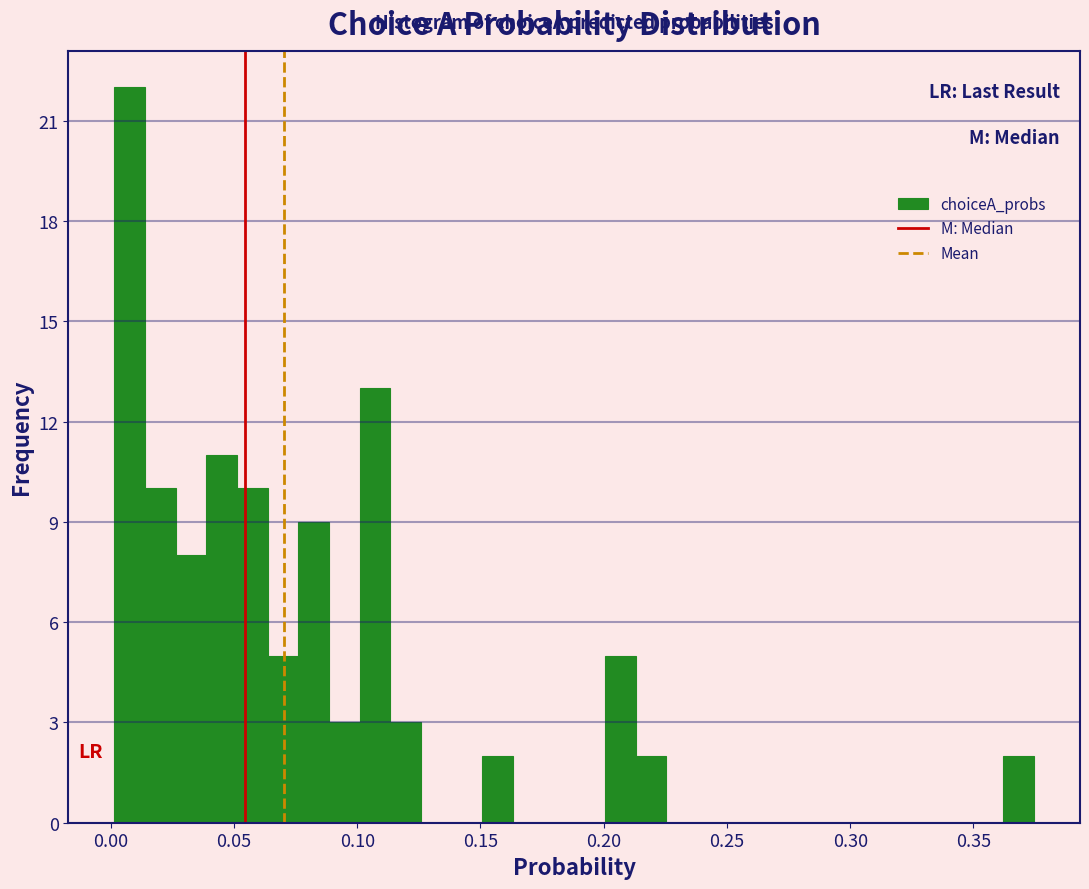

Around what value on the x-axis is the tallest bar? Give the approximate position of its centre, as read against the axis.

0.010